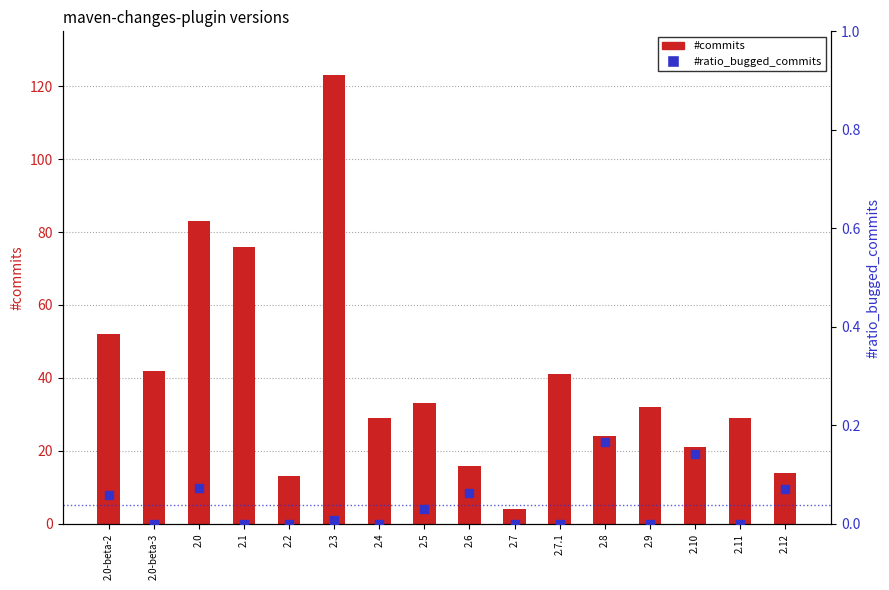

Is the value of #commits at 2.6 greater than the value of #ratio_bugged_commits at 2.4?

Yes